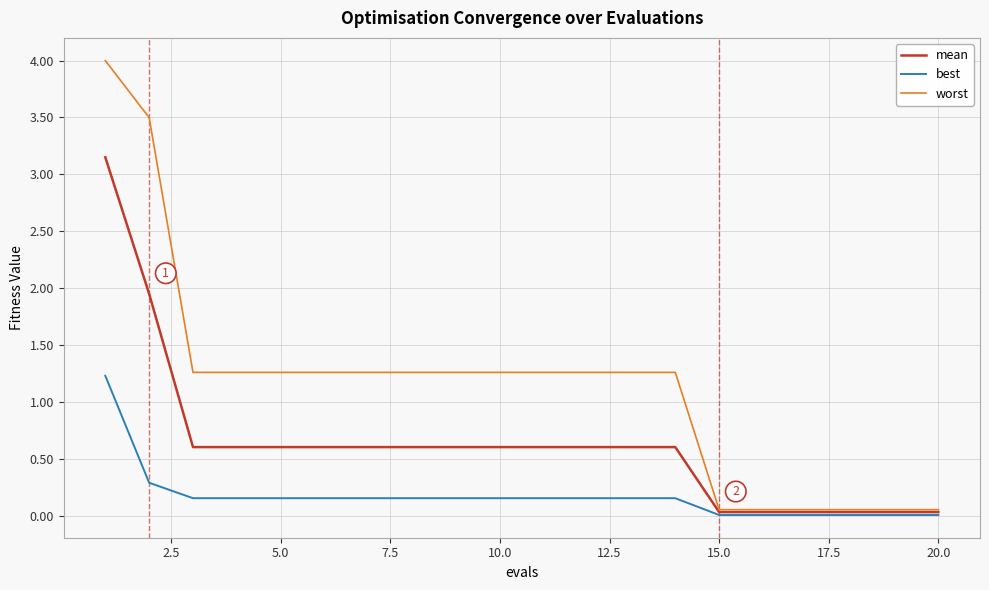

Which series has the largest total across all categories?

worst